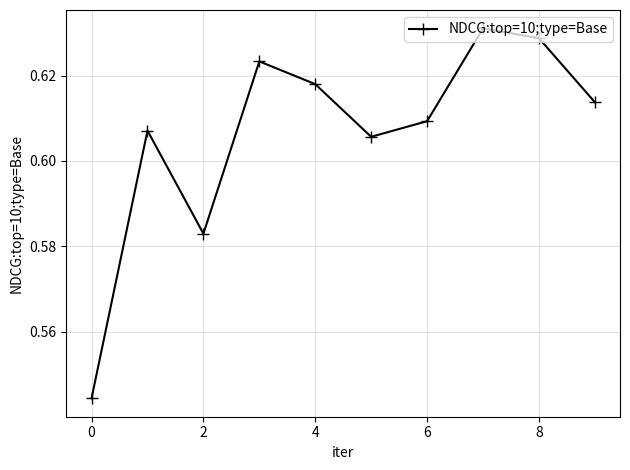

How many interior local valleys (lower than both neighbors) does the data have?

2